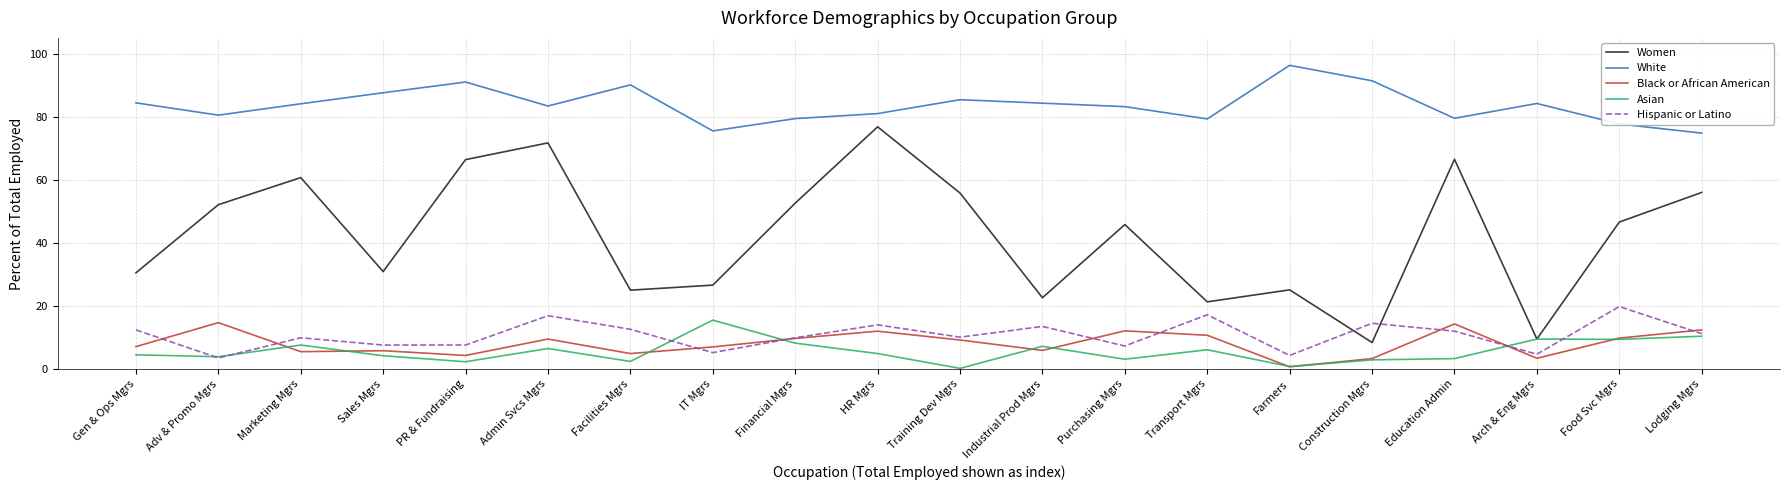

How many values in the Black or African American series are below 9?

10